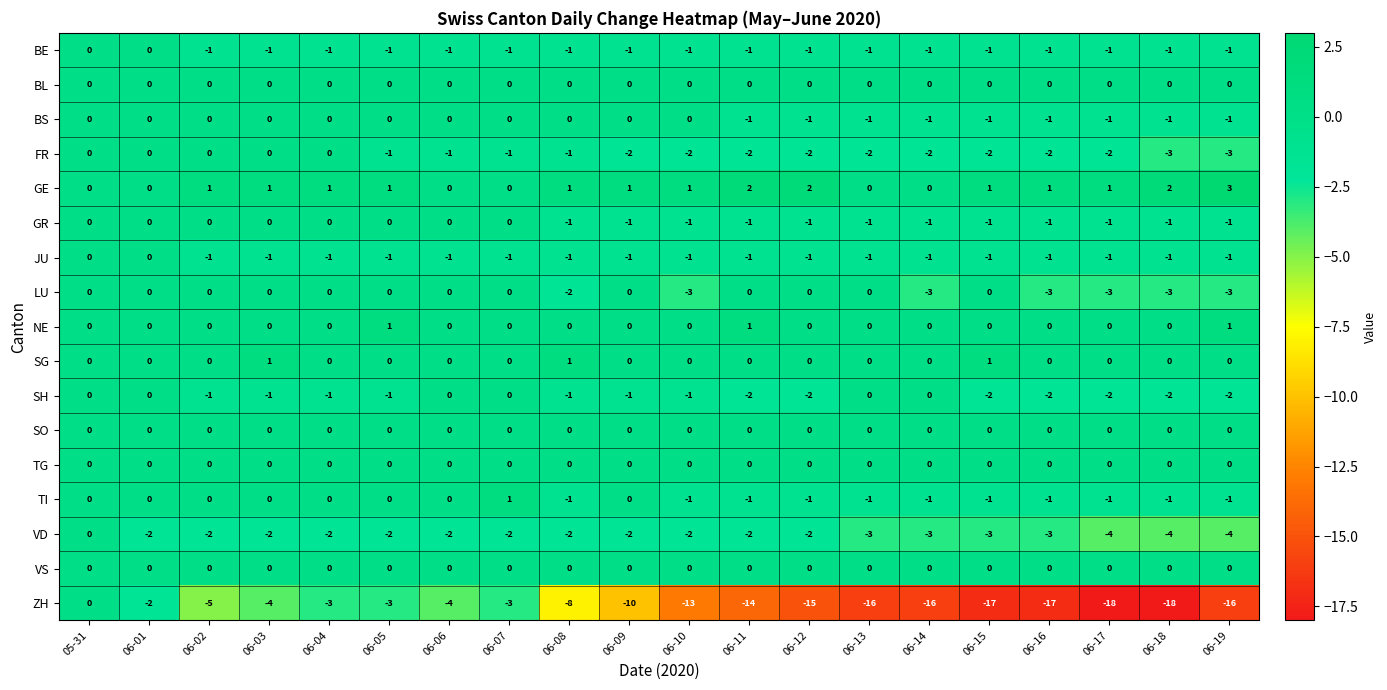

What is the spread (max minus min) of values at 06-02?

6